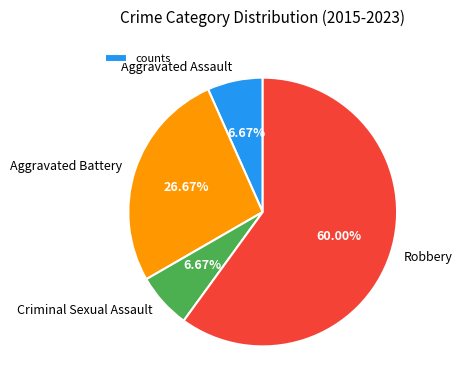

Is Criminal Sexual Assault the majority of the pie?

No